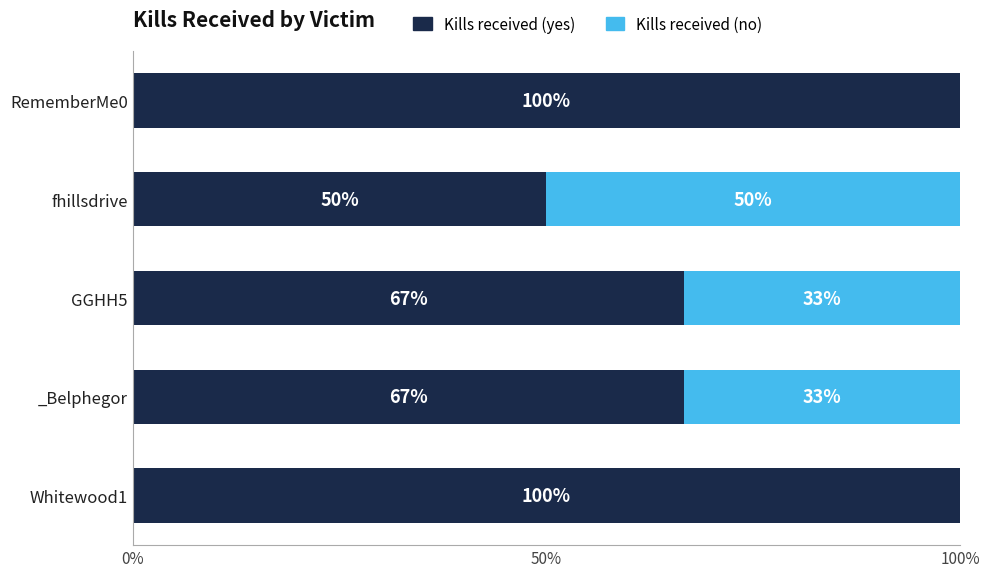

What is the maximum value for Kills received (yes)?

100.0